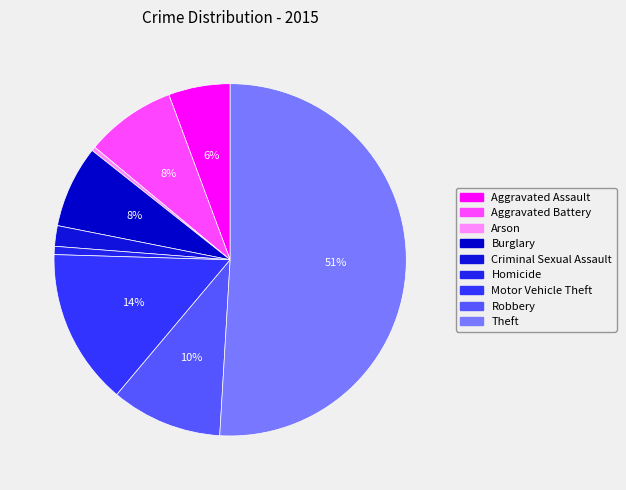

How many segments does this pie chart have?

9